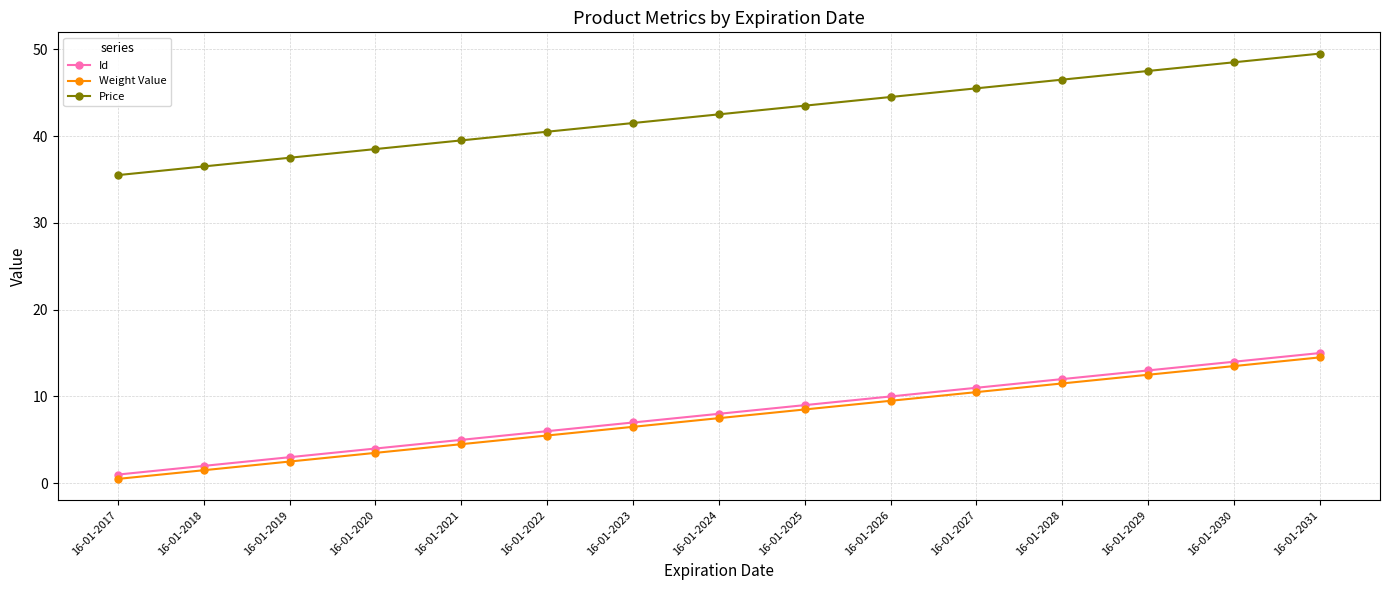

What is the spread (max minus min) of values at 16-01-2026?

35.0